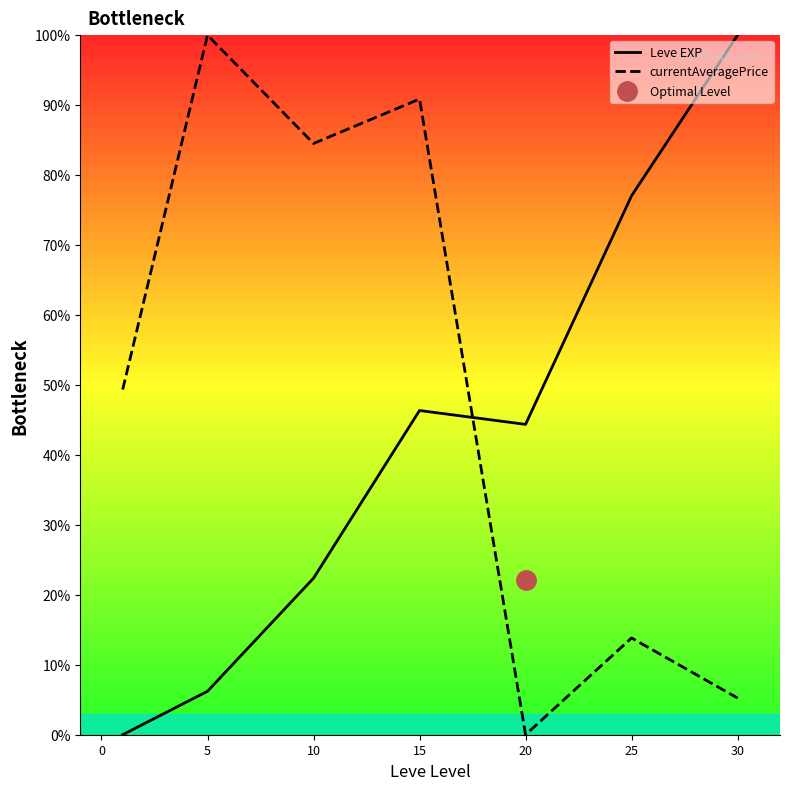

List the series in order of their peak value, lowest first.

Leve EXP, currentAveragePrice